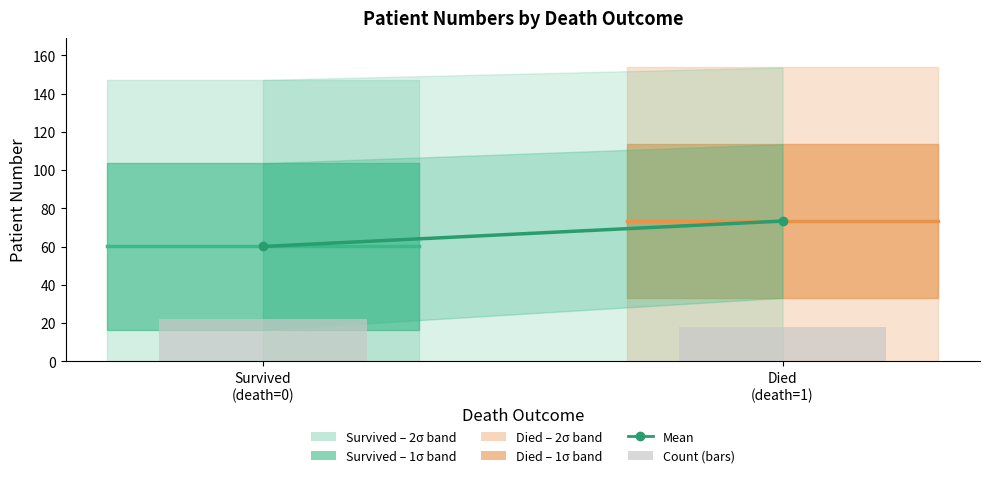

What is the maximum value shown in the chart?

22